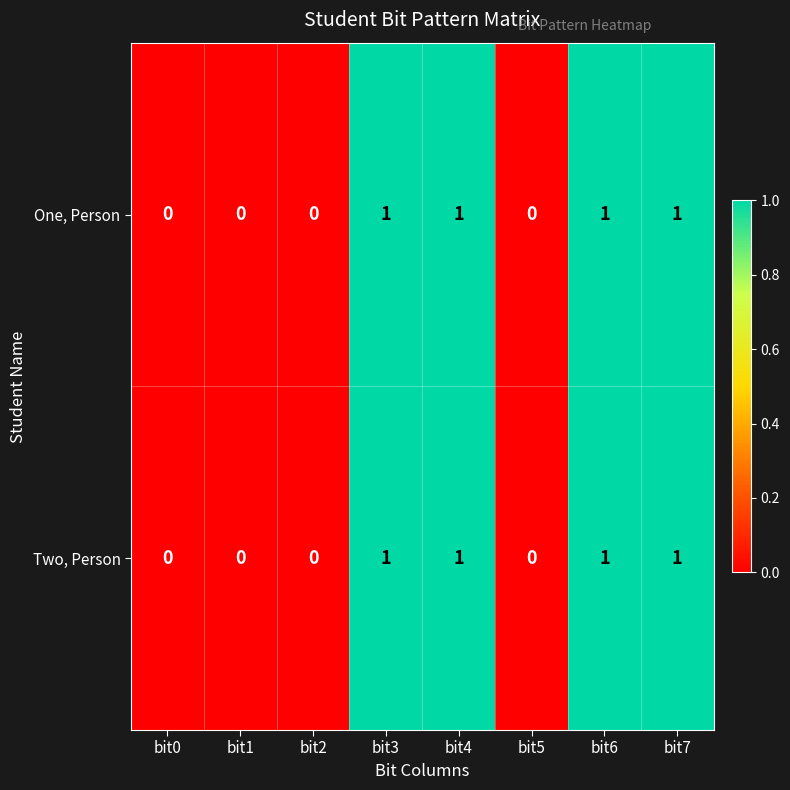

Reading left to right, what are all the values shown in this chart?

One, Person: bit0=0	bit1=0	bit2=0	bit3=1	bit4=1	bit5=0	bit6=1	bit7=1
Two, Person: bit0=0	bit1=0	bit2=0	bit3=1	bit4=1	bit5=0	bit6=1	bit7=1